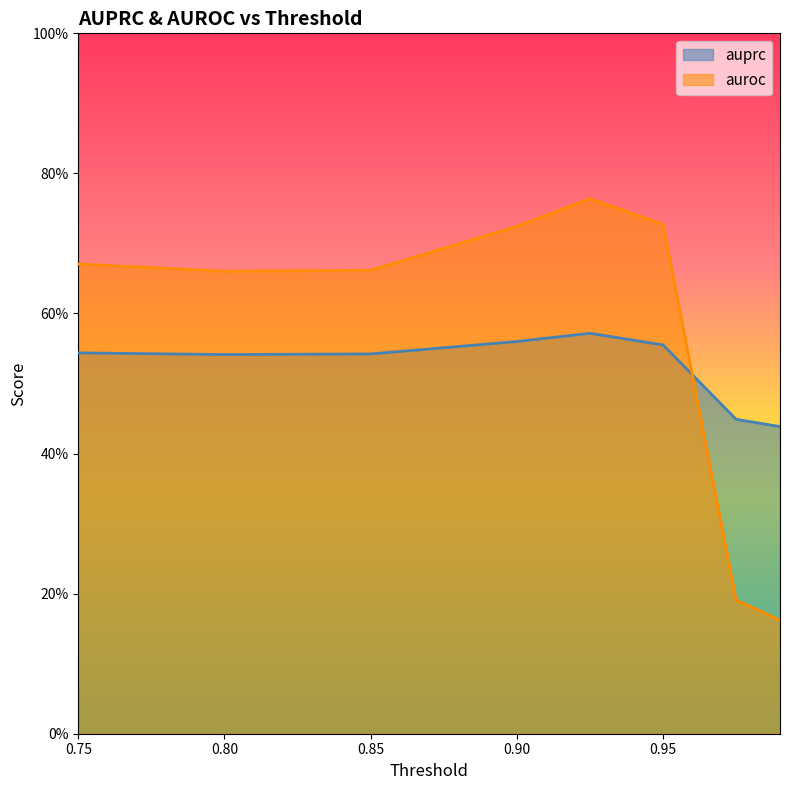

Is it true that auprc equals 0.5 at 0.8?

True